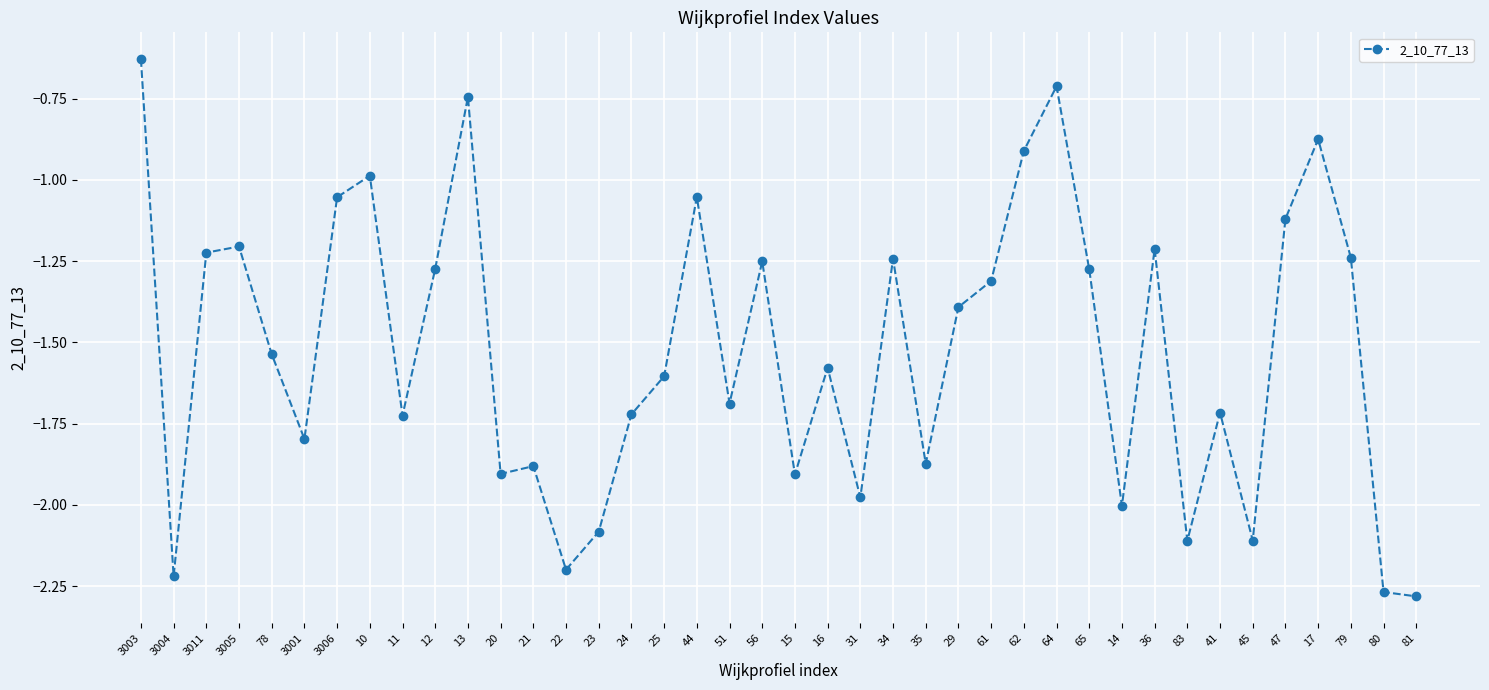

How many values exceed -1?

6